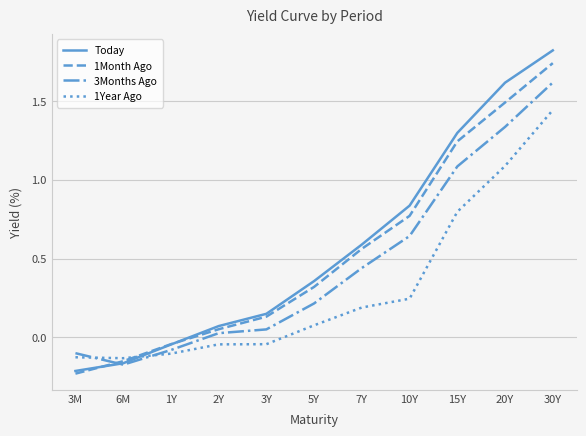

Rank the series by their maximum value, from highest to lowest.

Today, 1Month Ago, 3Months Ago, 1Year Ago